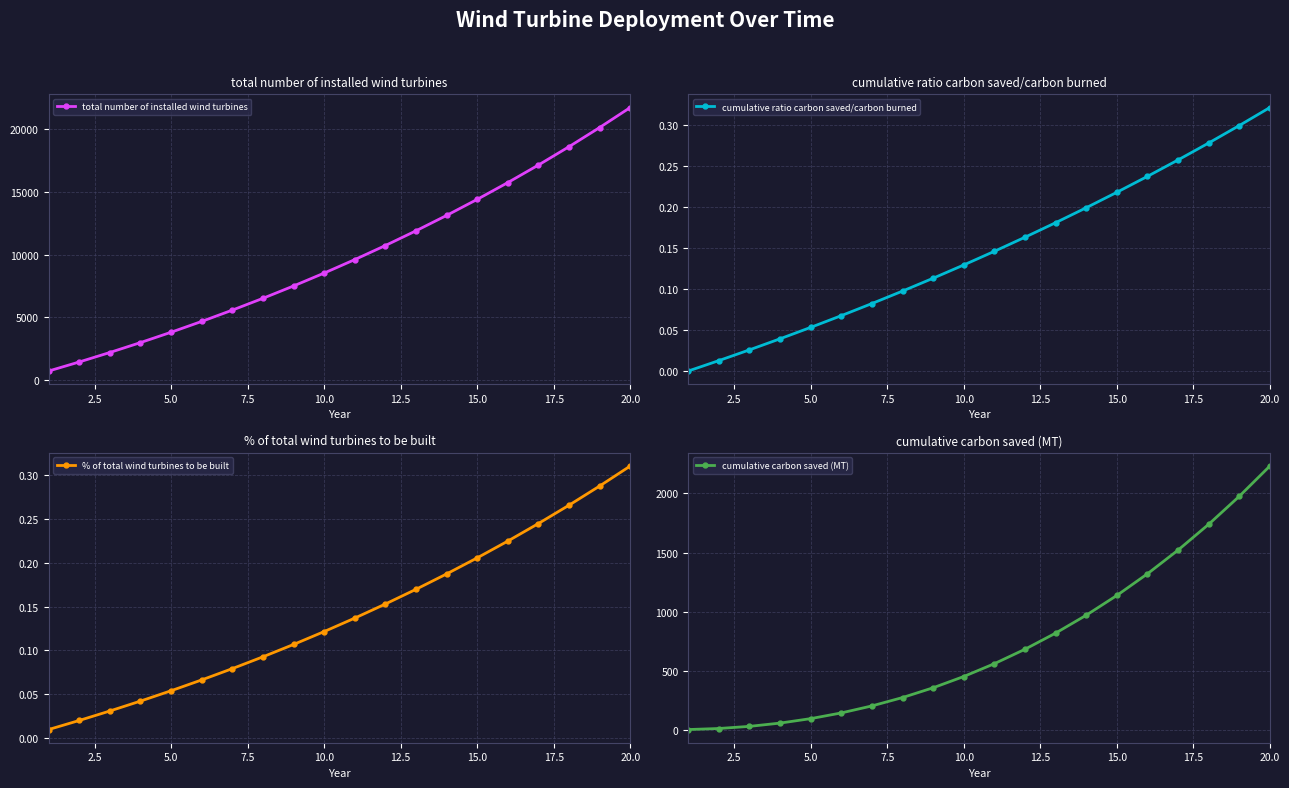

List the series in order of their peak value, highest first.

total number of installed wind turbines, cumulative carbon saved (MT), cumulative ratio carbon saved/carbon burned, % of total wind turbines to be built